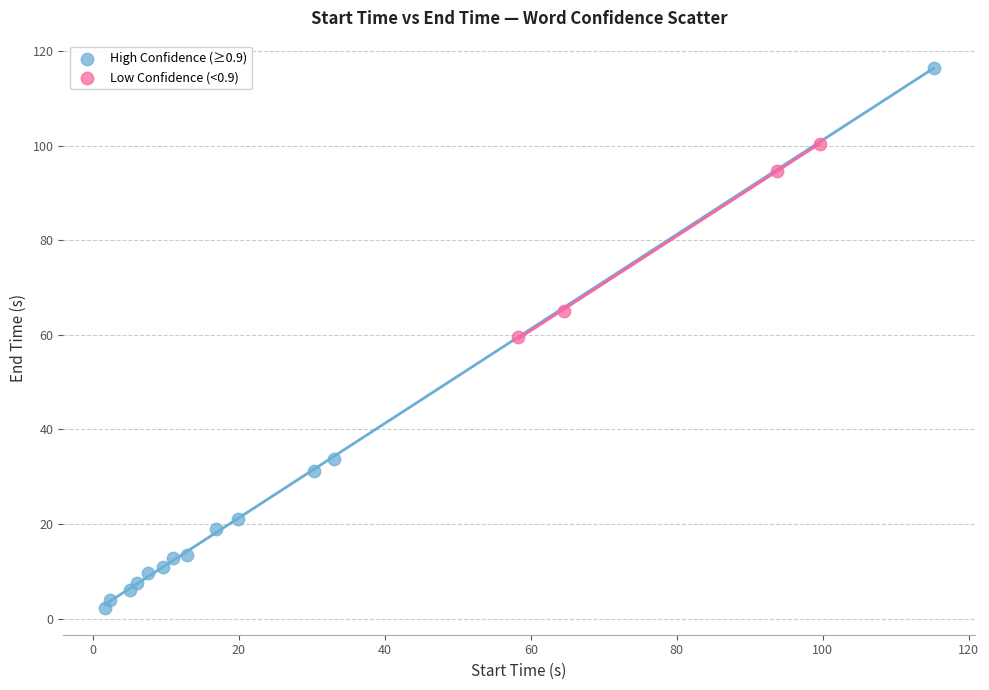

Which series contains the highest Y value?

High Confidence (≥0.9)